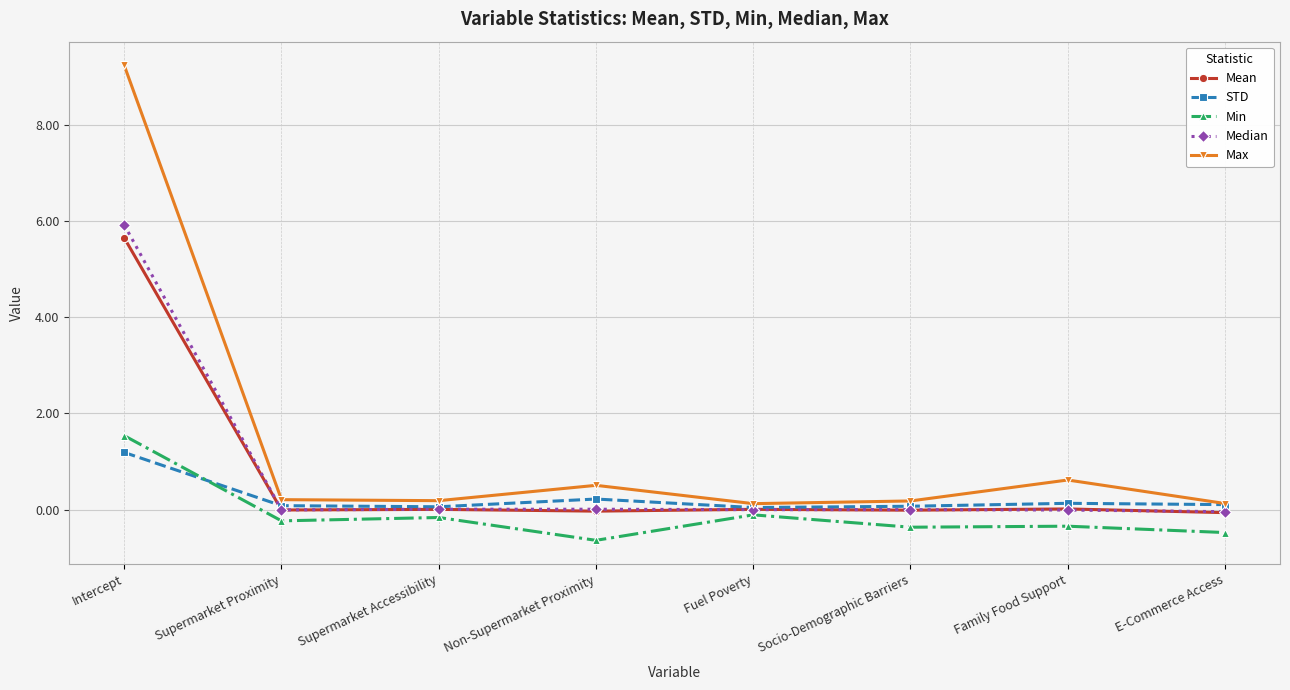

Which series has the widest spread of values?

Max